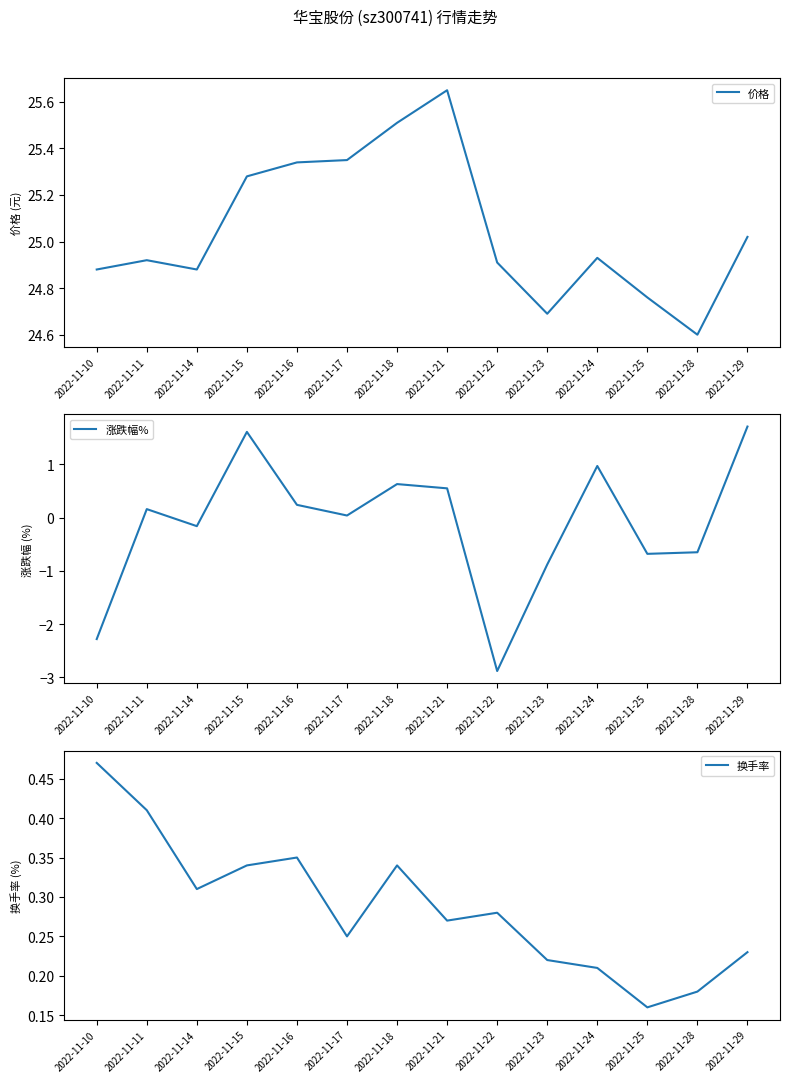

Rank the series at 2022-11-10 from lowest to highest value.

涨跌幅%, 换手率, 价格